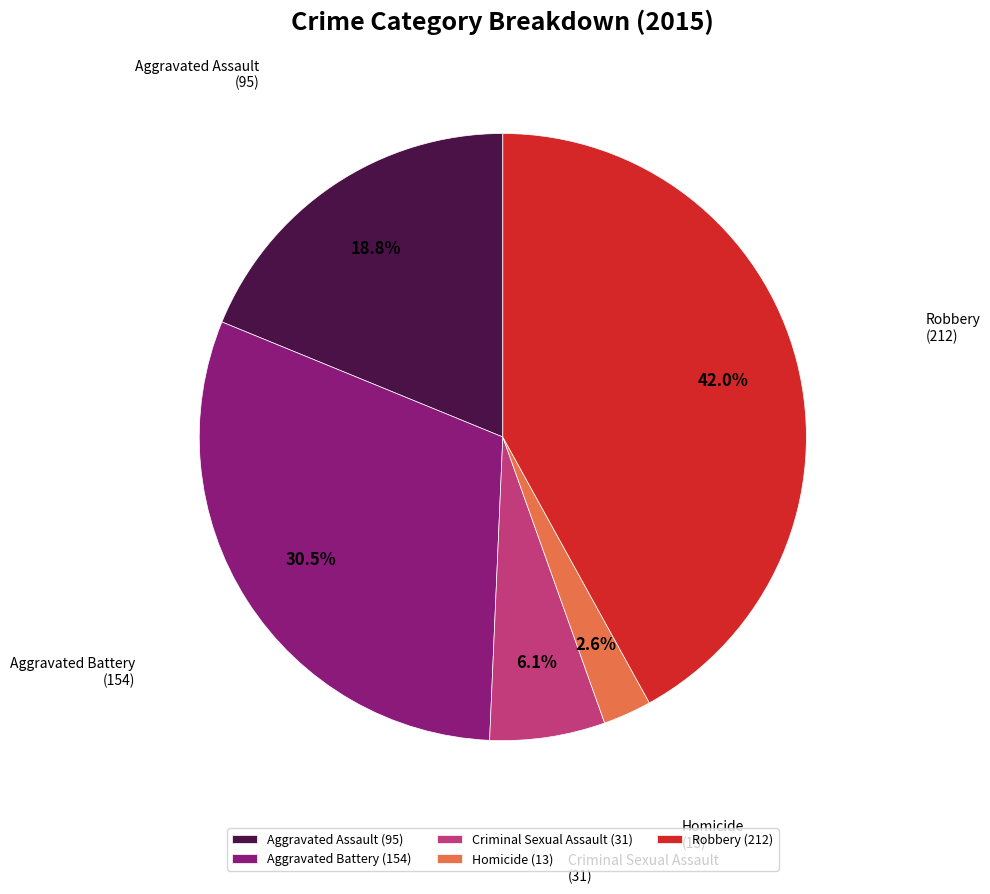

What is the ratio of the value at Aggravated Battery to the value at Robbery?

0.7